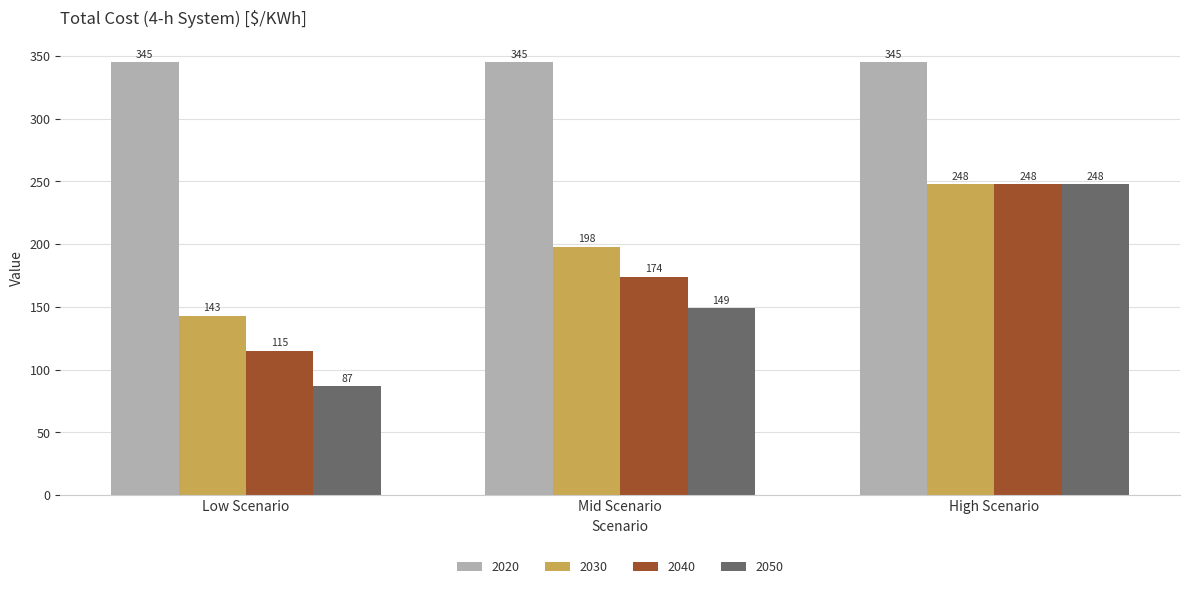

What is the maximum value for 2040?

248